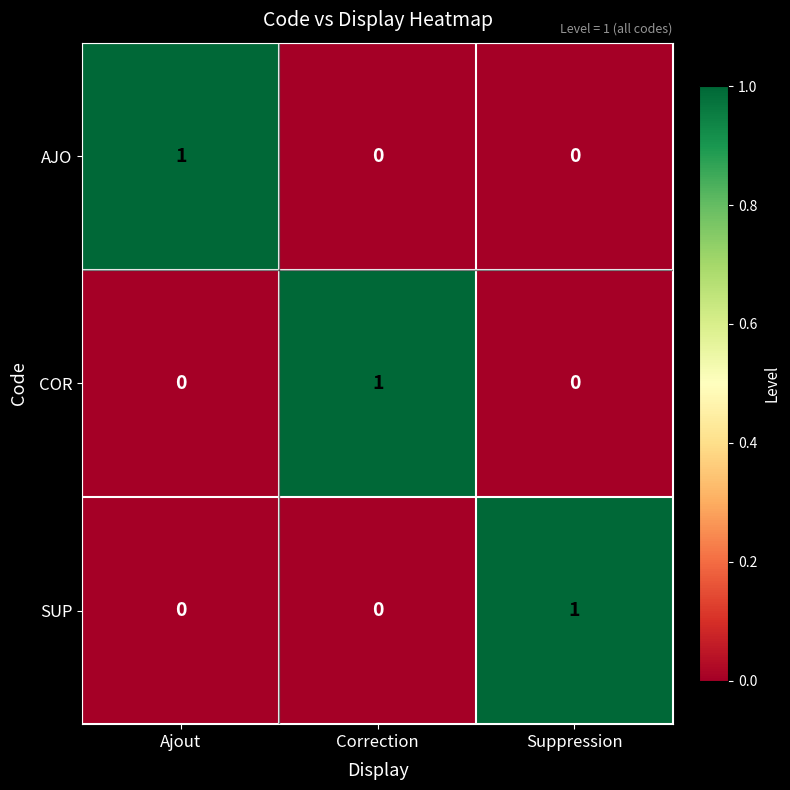

Which category has the highest value in the SUP series?

Suppression